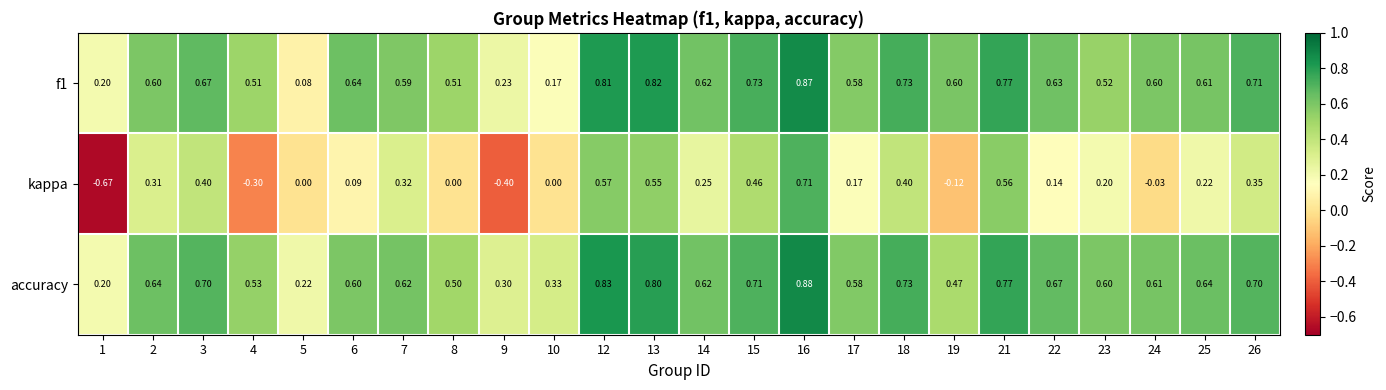

Is the value of kappa at 25 greater than the value of accuracy at 25?

No